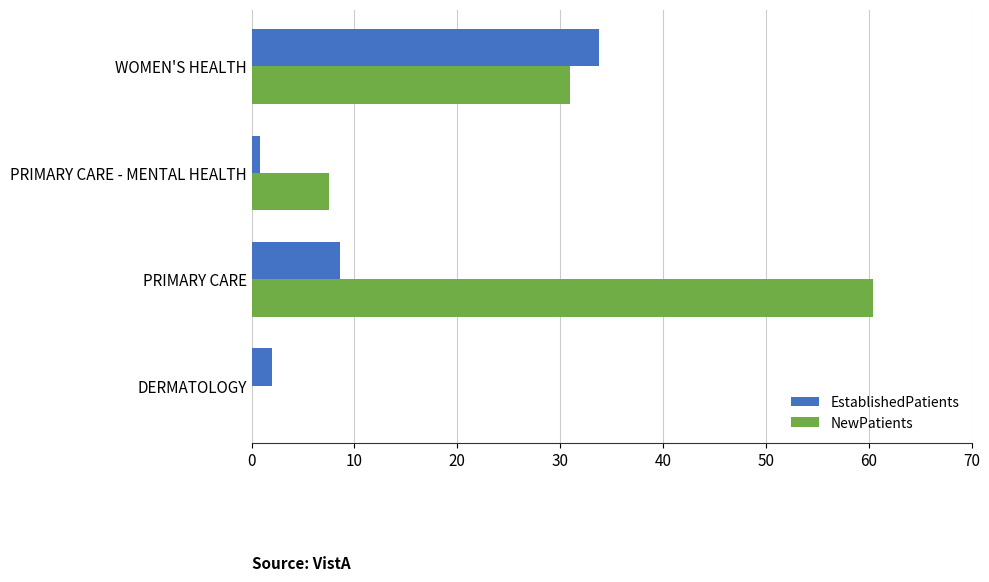

What is the approximate value of EstablishedPatients at PRIMARY CARE?

8.6